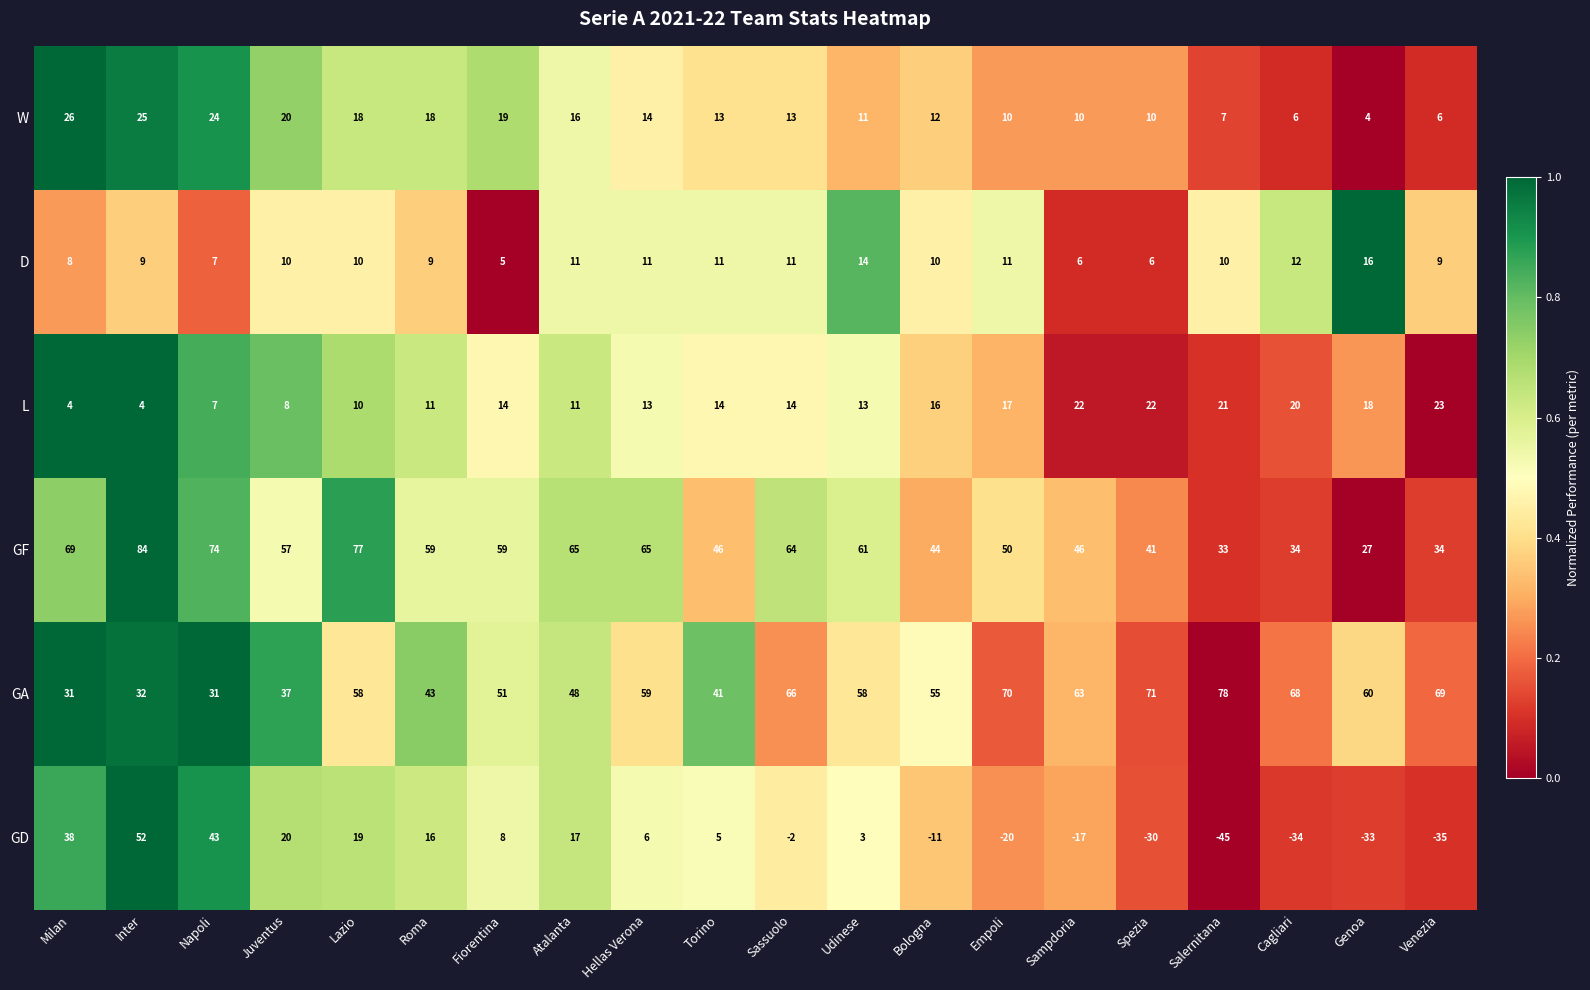

The GD series shows 5 at Torino. True or false?

True